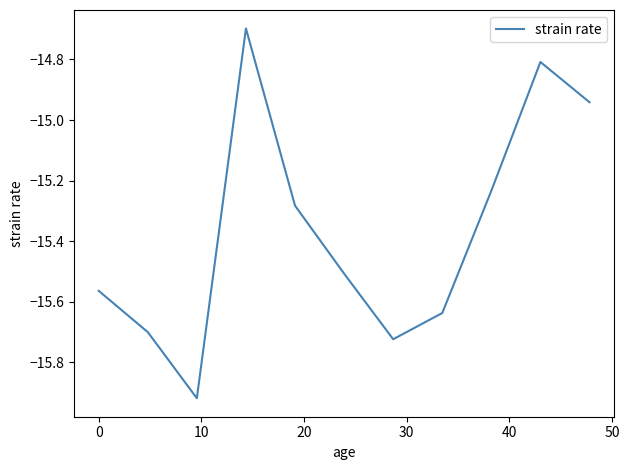

What is the difference between the maximum and minimum values?

1.2